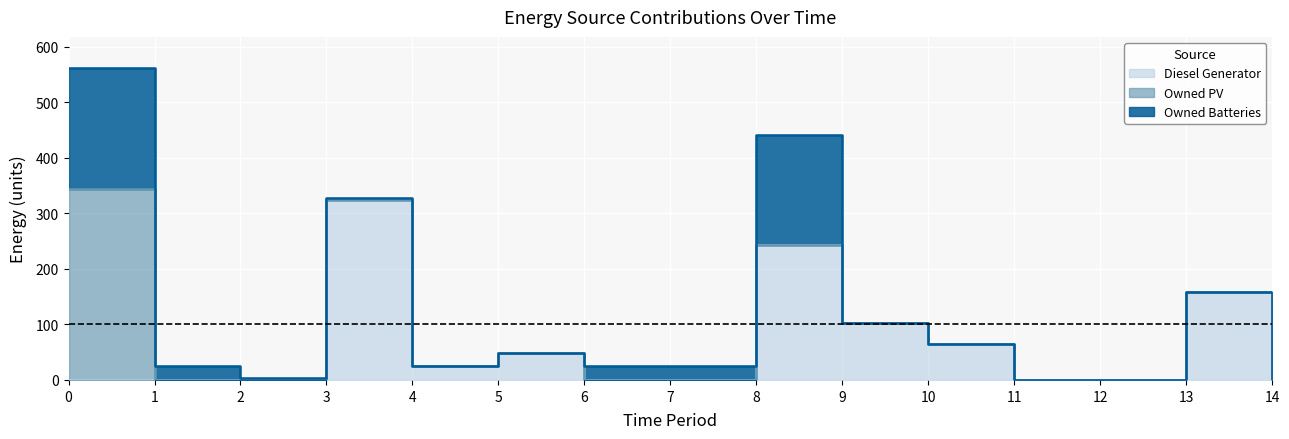

True or false: Owned PV and Diesel Generator cross at least once.

False